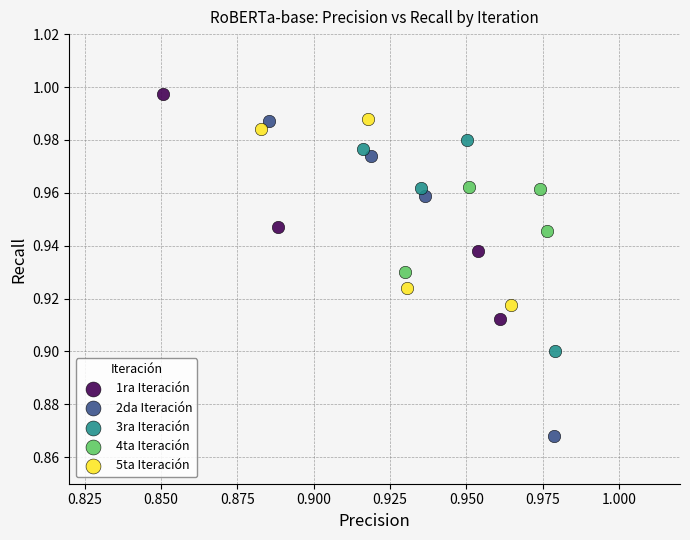

Which series reaches the maximum Y coordinate?

1ra Iteración